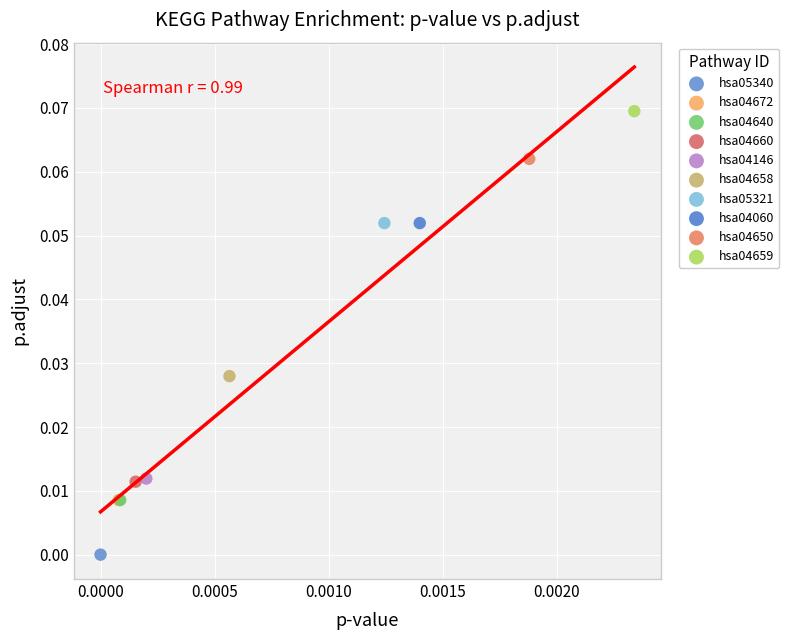

What are all the series names shown in the legend?

hsa05340, hsa04672, hsa04640, hsa04660, hsa04146, hsa04658, hsa05321, hsa04060, hsa04650, hsa04659